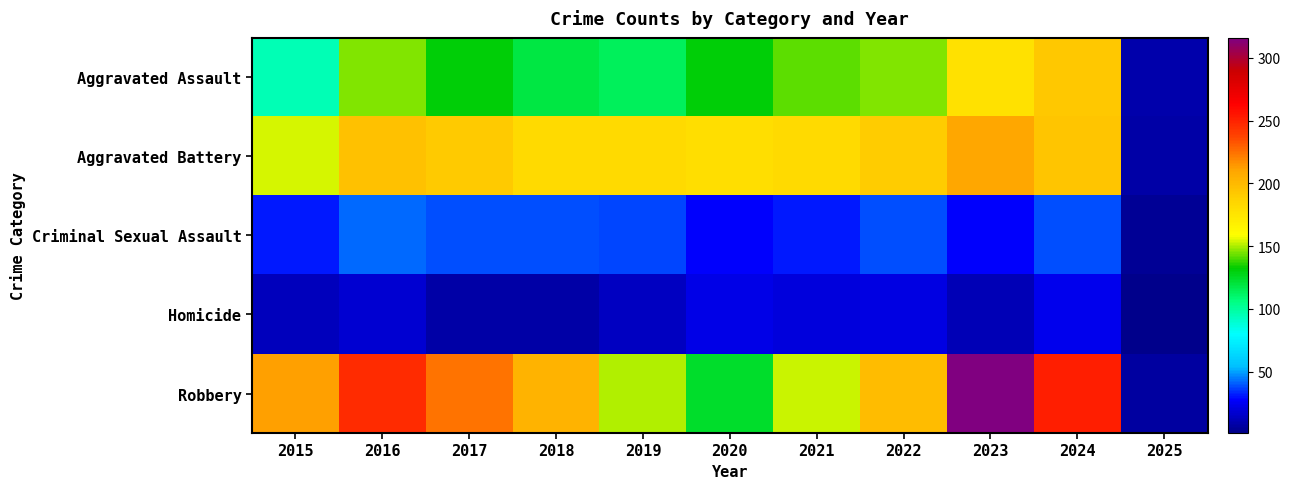

What is the total value across all series at 2019?

496